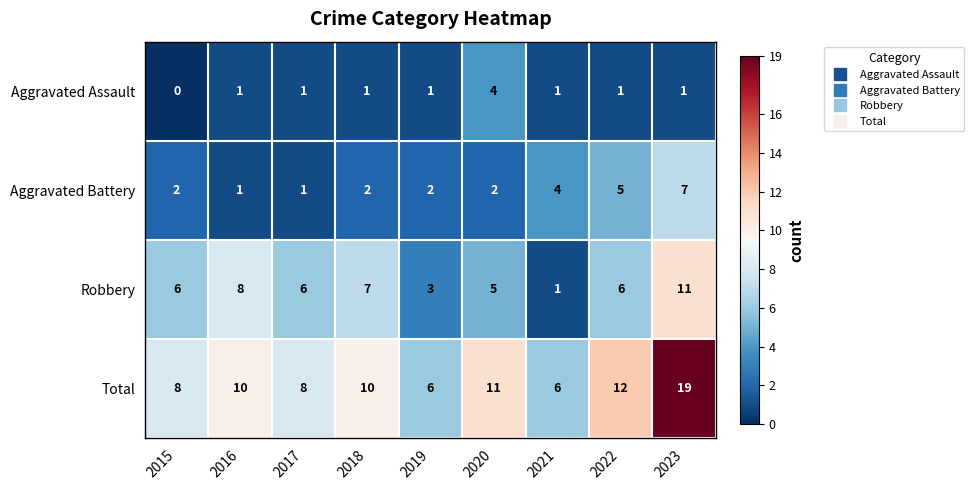

True or false: Aggravated Assault has a value of 1 at 2022.

True